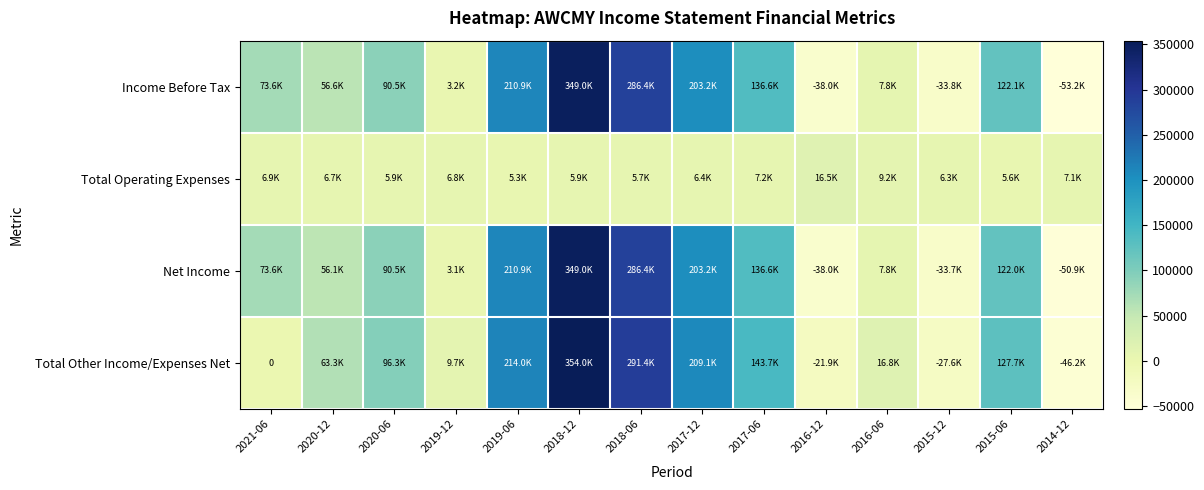

What is the difference between the maximum and minimum values in the Total Operating Expenses series?

11200